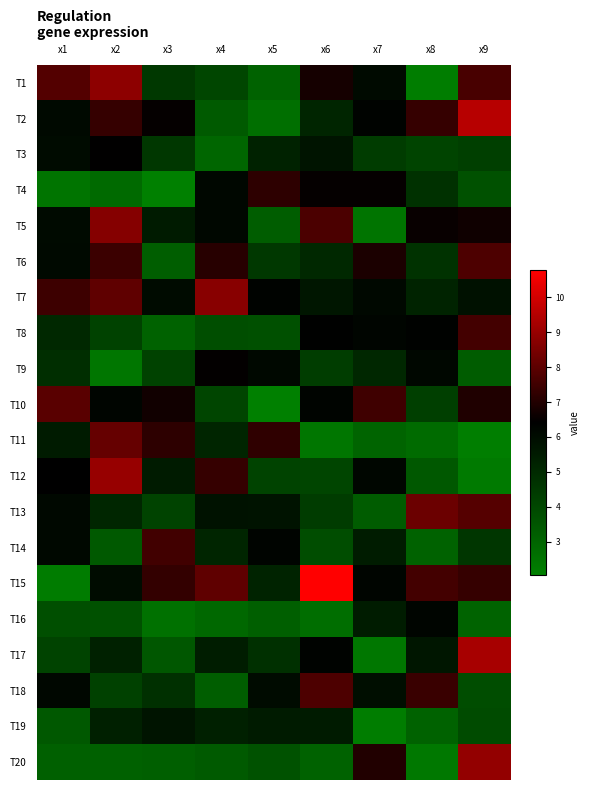

Which series has the largest total across all categories?

T15